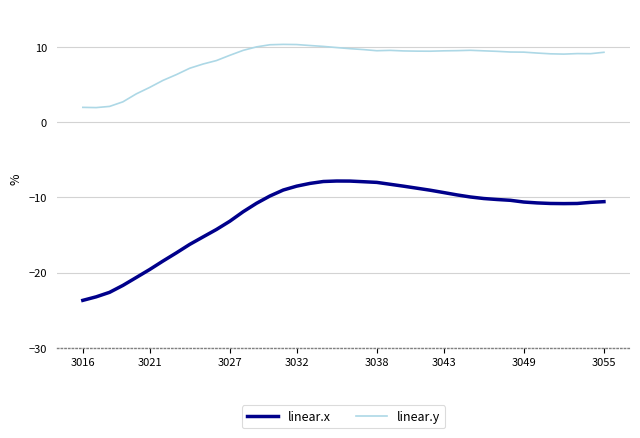

Does the chart display data point markers on the line(s)?

No